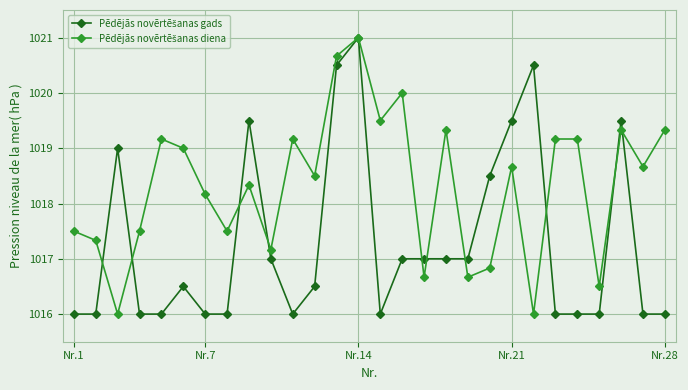

What is the smallest value displayed?

1016.0